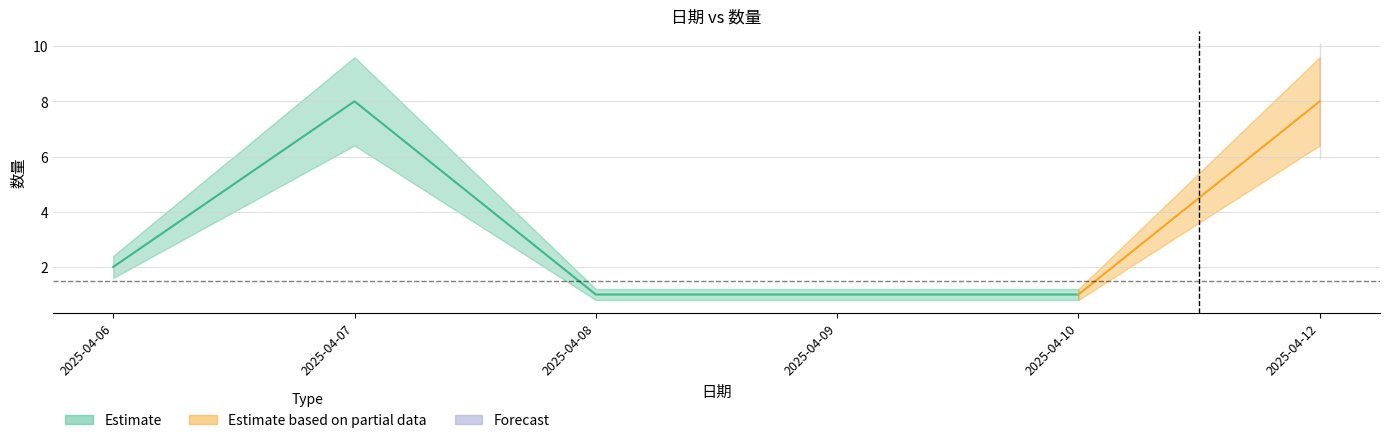

Reading right to left, what are all the values shown in this chart?

数量: 2025-04-12=8.0	2025-04-10=1.0	2025-04-09=1.0	2025-04-08=1.0	2025-04-07=8.0	2025-04-06=2.0
数量_upper: 2025-04-12=9.6	2025-04-10=1.2	2025-04-09=1.2	2025-04-08=1.2	2025-04-07=9.6	2025-04-06=2.4
数量_lower: 2025-04-12=6.4	2025-04-10=0.8	2025-04-09=0.8	2025-04-08=0.8	2025-04-07=6.4	2025-04-06=1.6